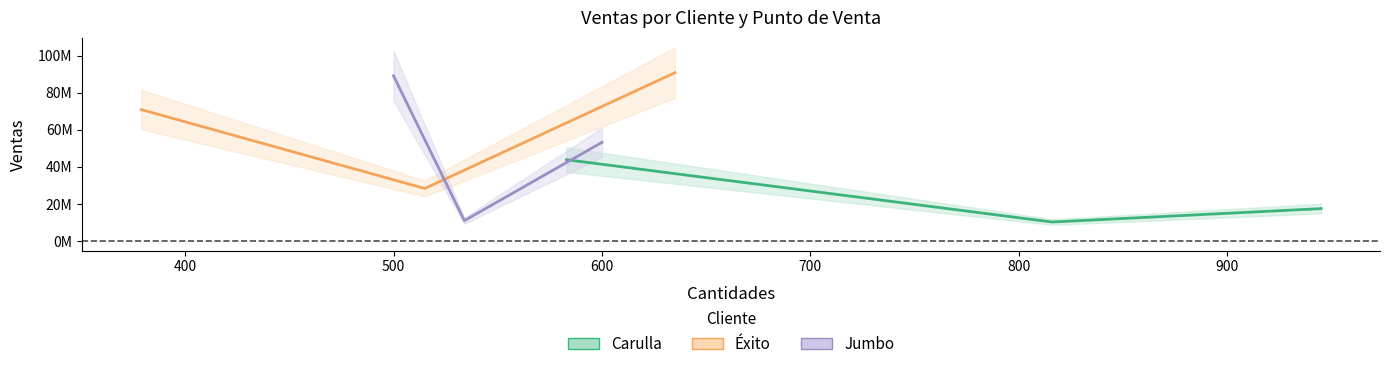

What is the average value of the Jumbo series?

51117600